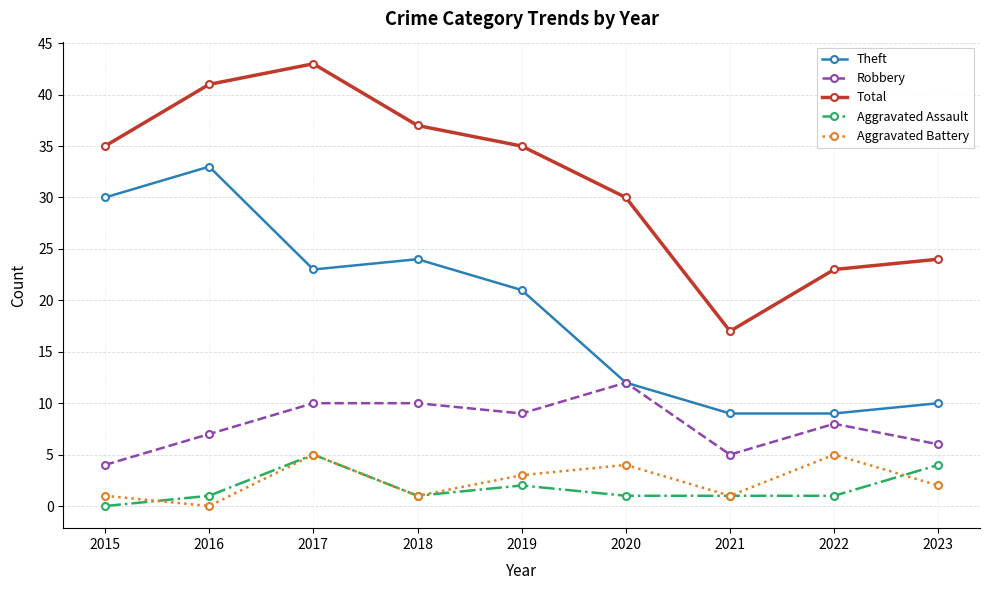

True or false: Total and Theft intersect in this chart.

False